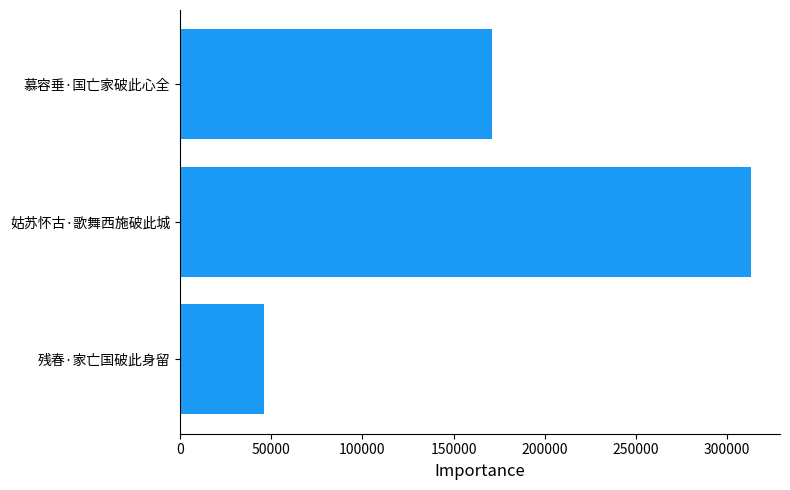

How many bars are there in total?

3